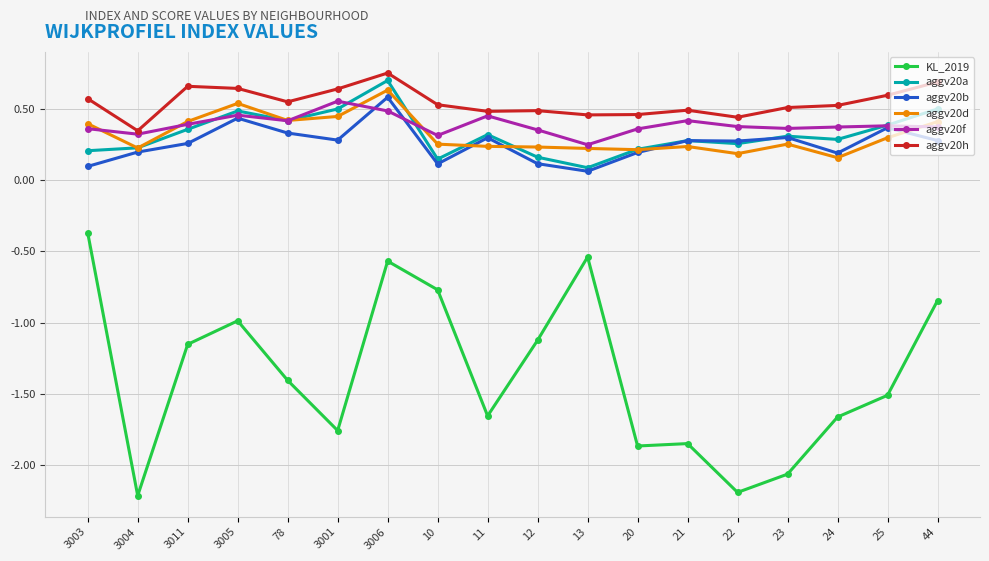

What position from the right is 23?

4